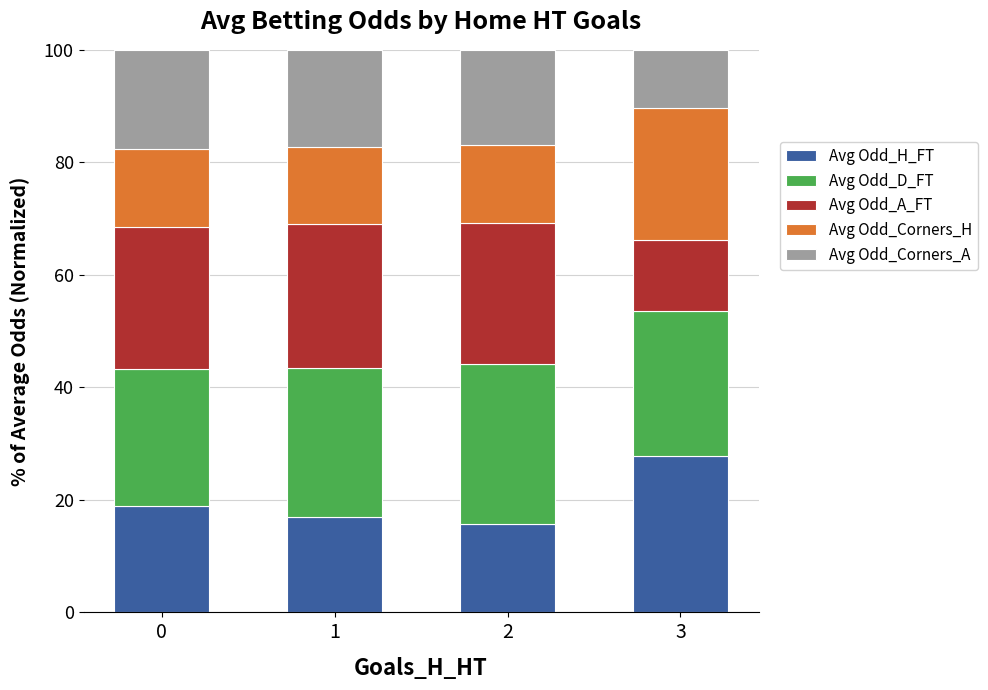

What is the total value across all series at 2?

100.0